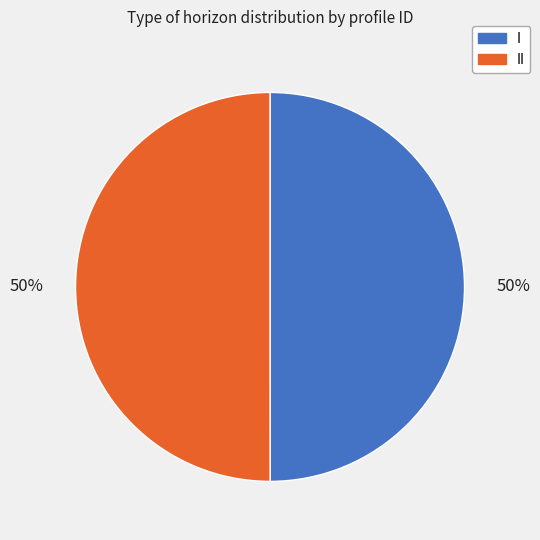

Combined, do I and II account for over 50%?

Yes